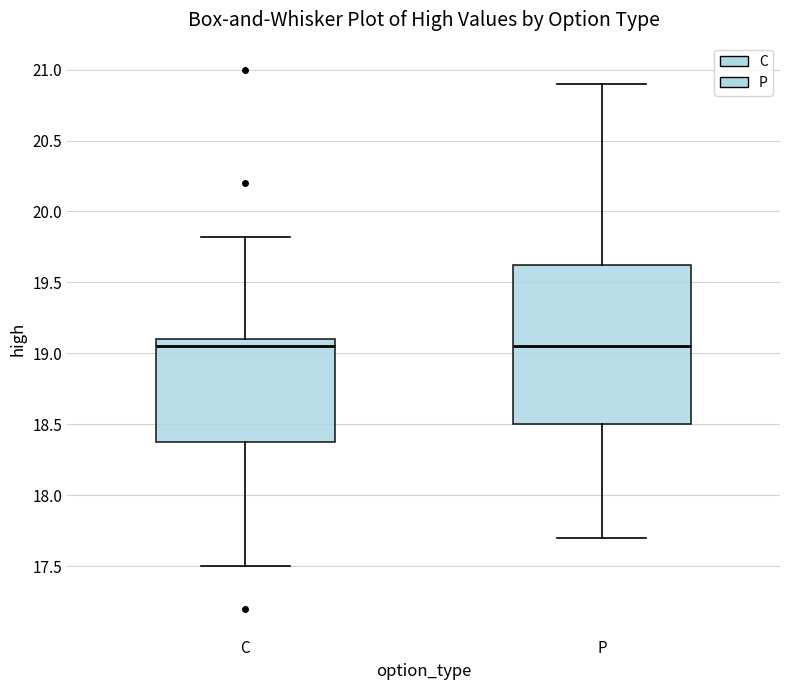

Reading left to right, read every box against the y-axis: the position of its median line, the range the box covers, and the ends of its whiskers. The values are not printed on the chart, so give them approximately, as read against the axis.

C: median 19.05, box 18.40 to 19.10, whiskers 17.50 to 19.80
P: median 19.05, box 18.50 to 19.65, whiskers 17.70 to 20.90